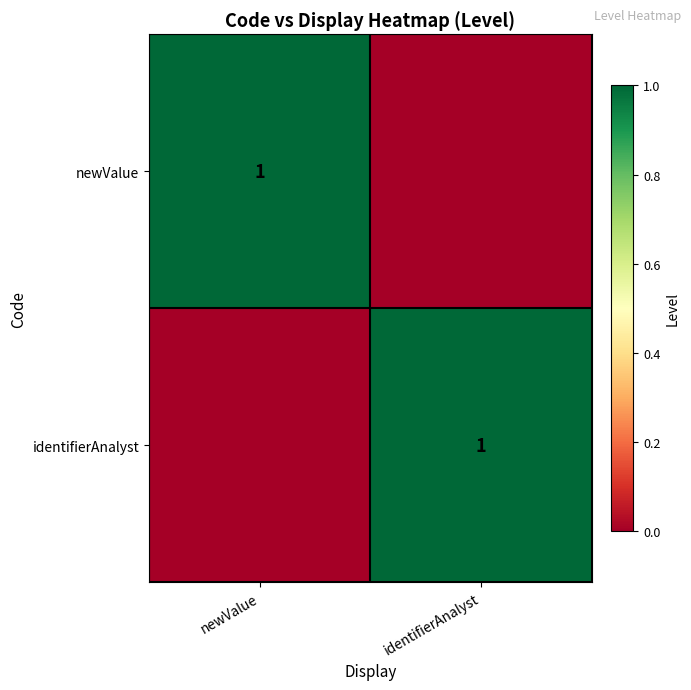

Is it true that newValue equals 1 at newValue?

True